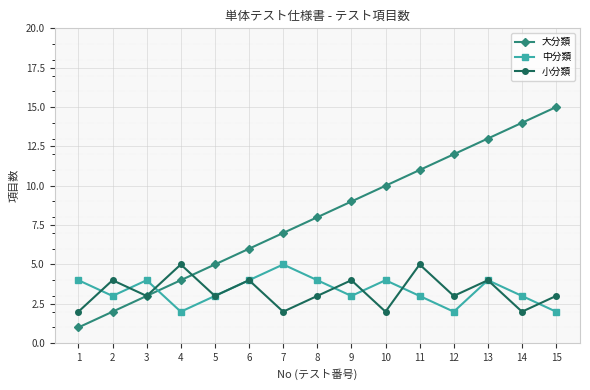

At 12, list the series in order from smallest to largest.

中分類, 小分類, 大分類